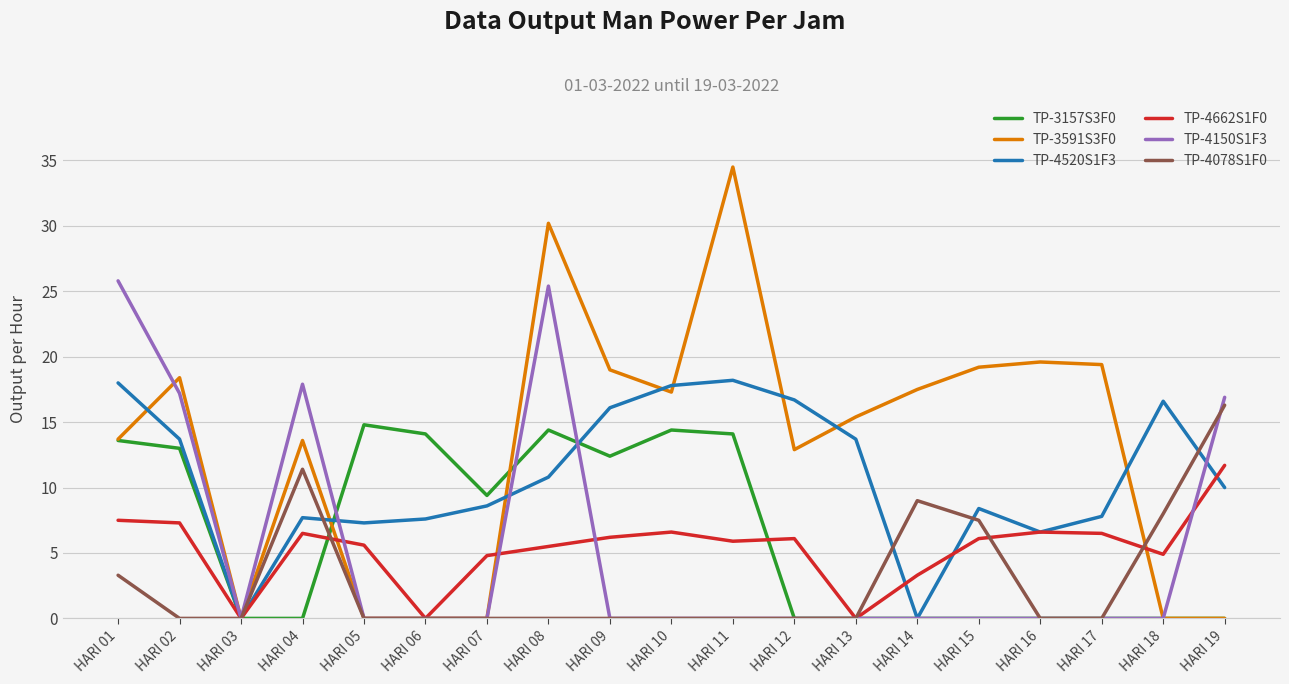

The value of TP-3591S3F0 at HARI 01 is 22.5. True or false?

False